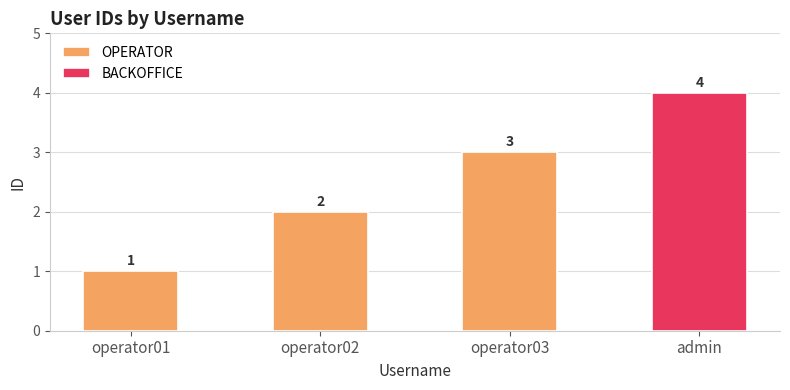

At which label does the data first exceed 2?

operator03